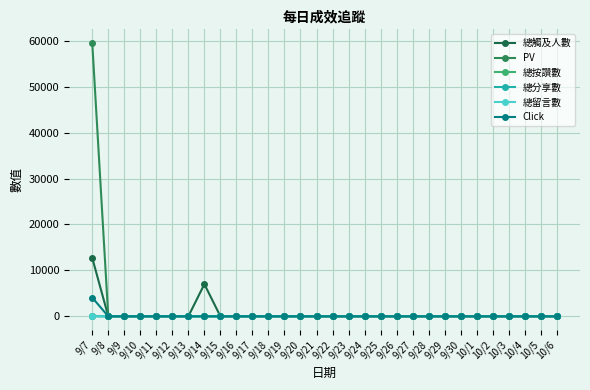

How many data points in 總留言數 are above 0?

1